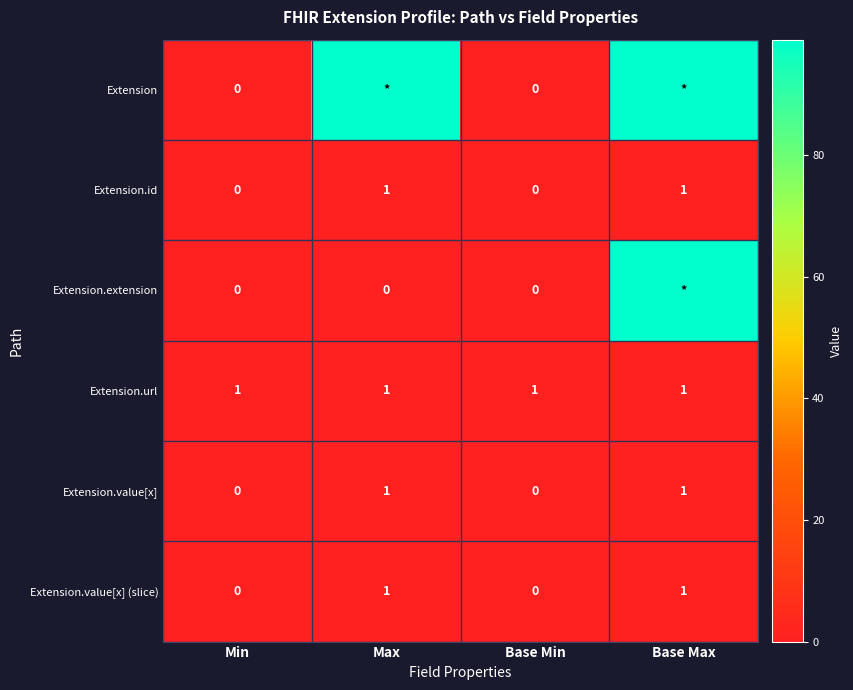

What is the maximum value shown in the chart?

99